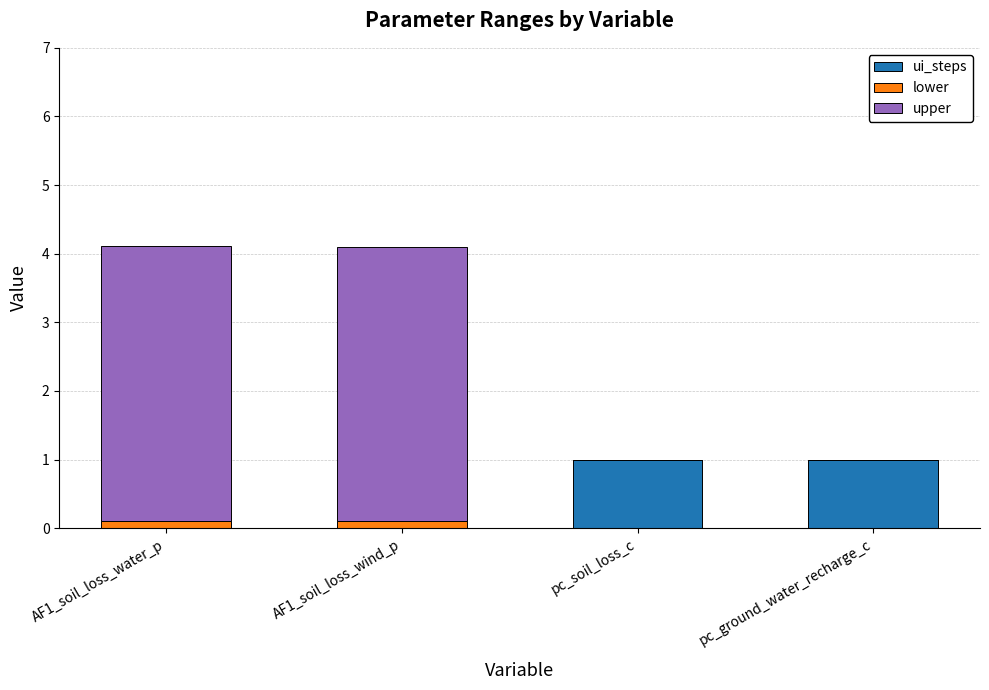

Is it true that ui_steps equals 0.6 at pc_ground_water_recharge_c?

False